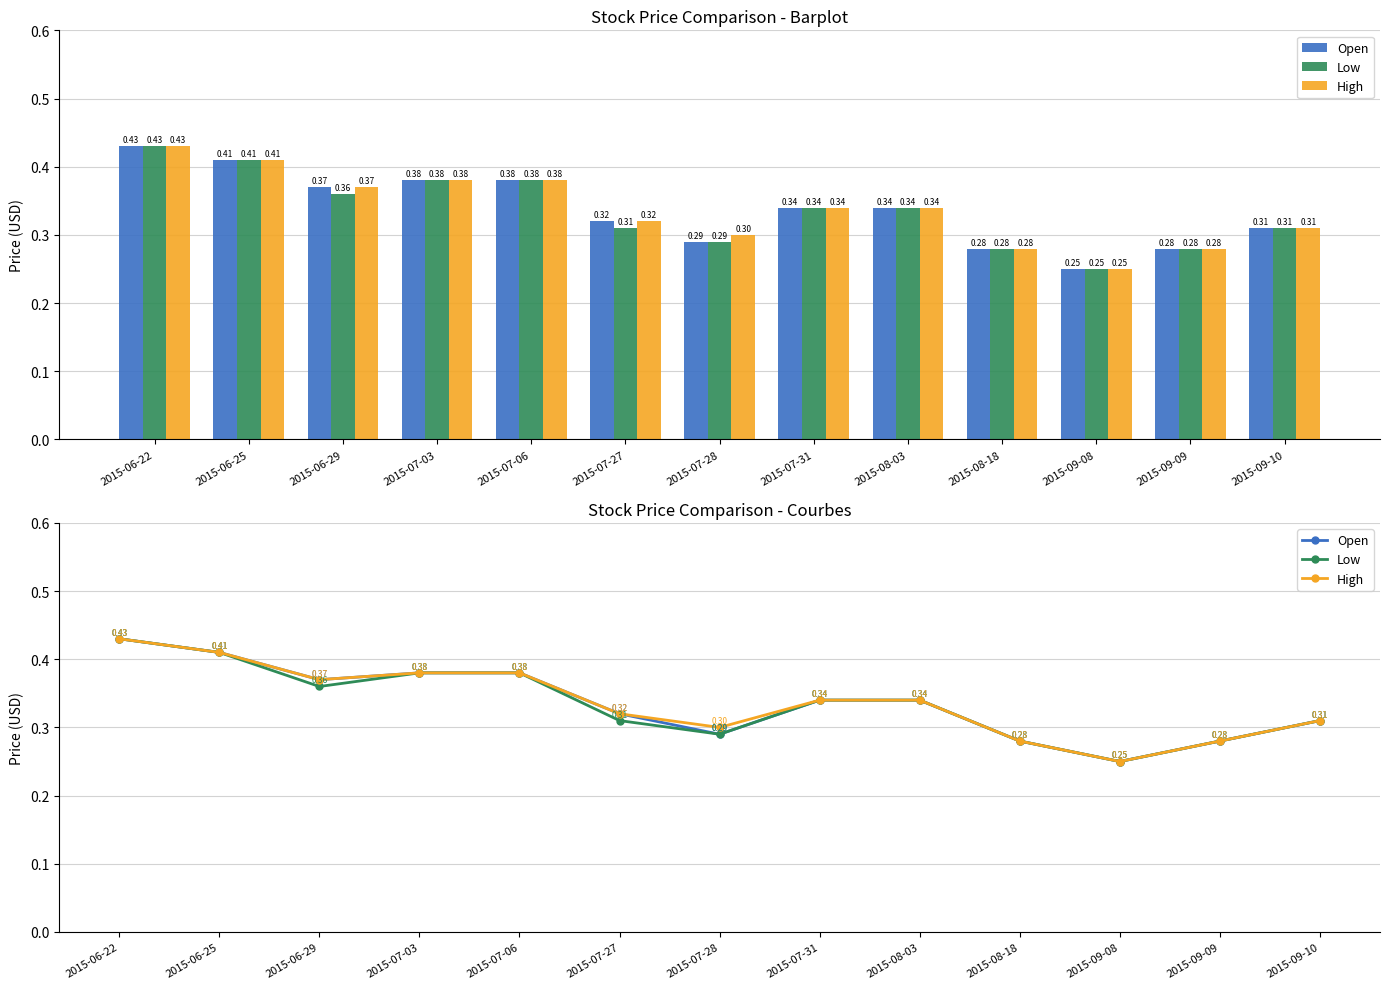

At how many categories does at least one series exceed 0?

13